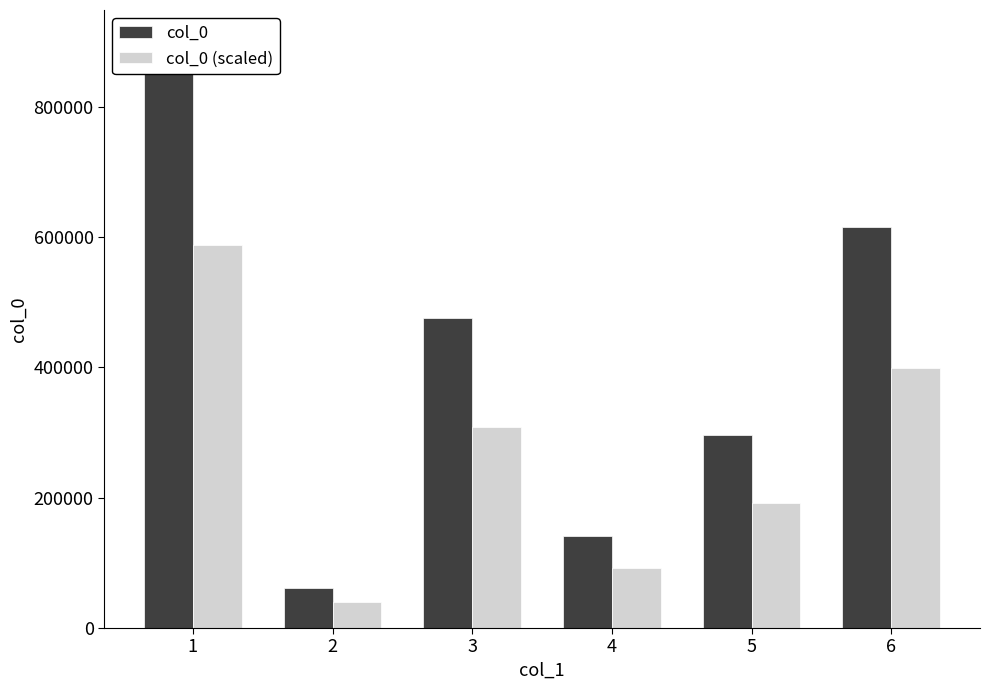

What are all the series names shown in the legend?

col_0, col_0 (scaled)